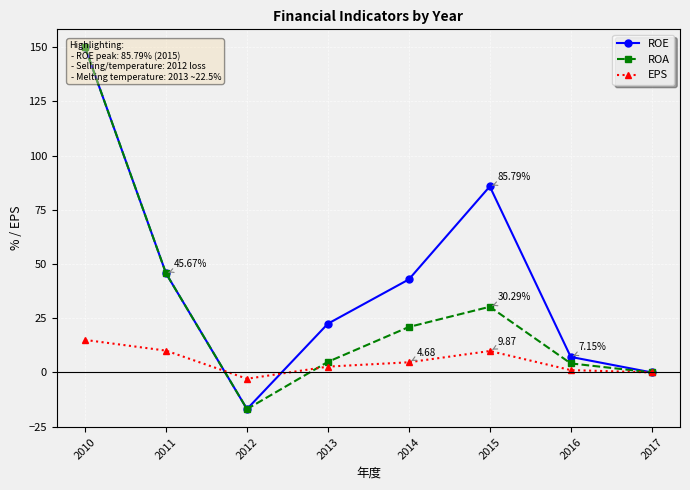

What is the value of the ROE point at the 1st from the left?

149.9